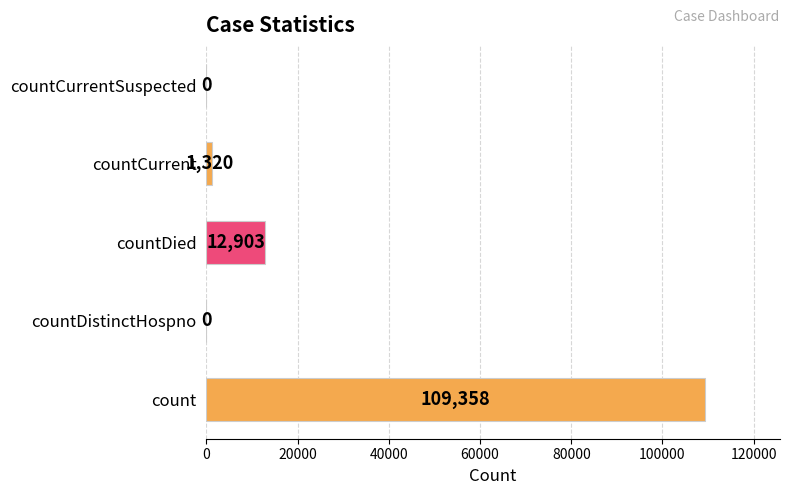

How many data points does each series have?

5